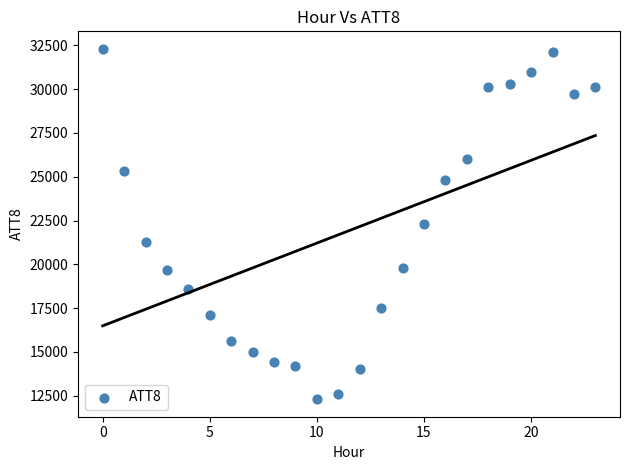

What is the range of Y values (max minus min)?

20000